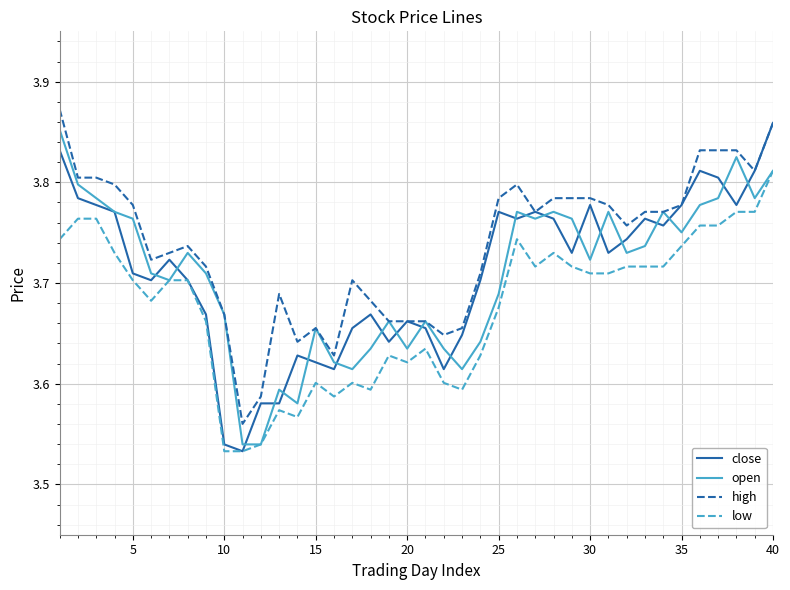

True or false: low and high cross at least once.

False